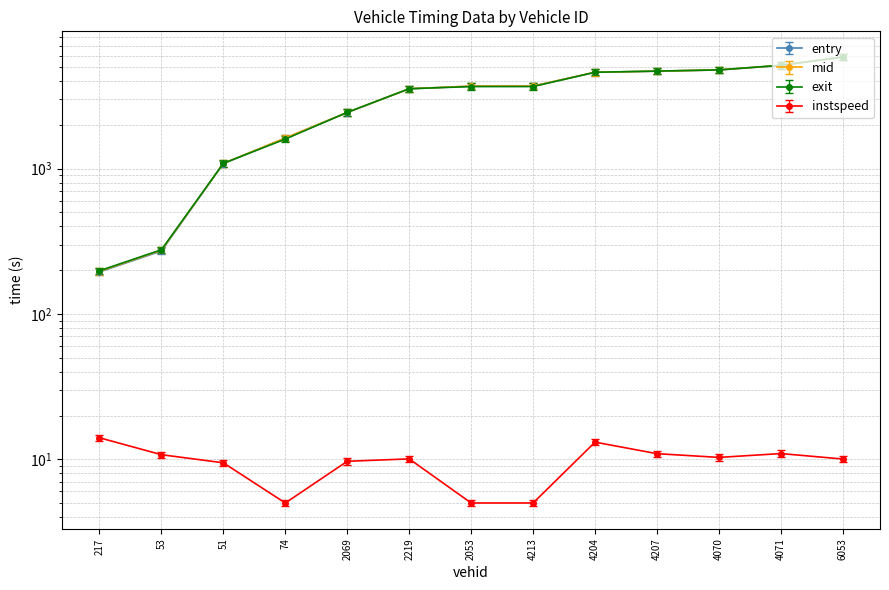

What is the average value of the instspeed series?

9.6